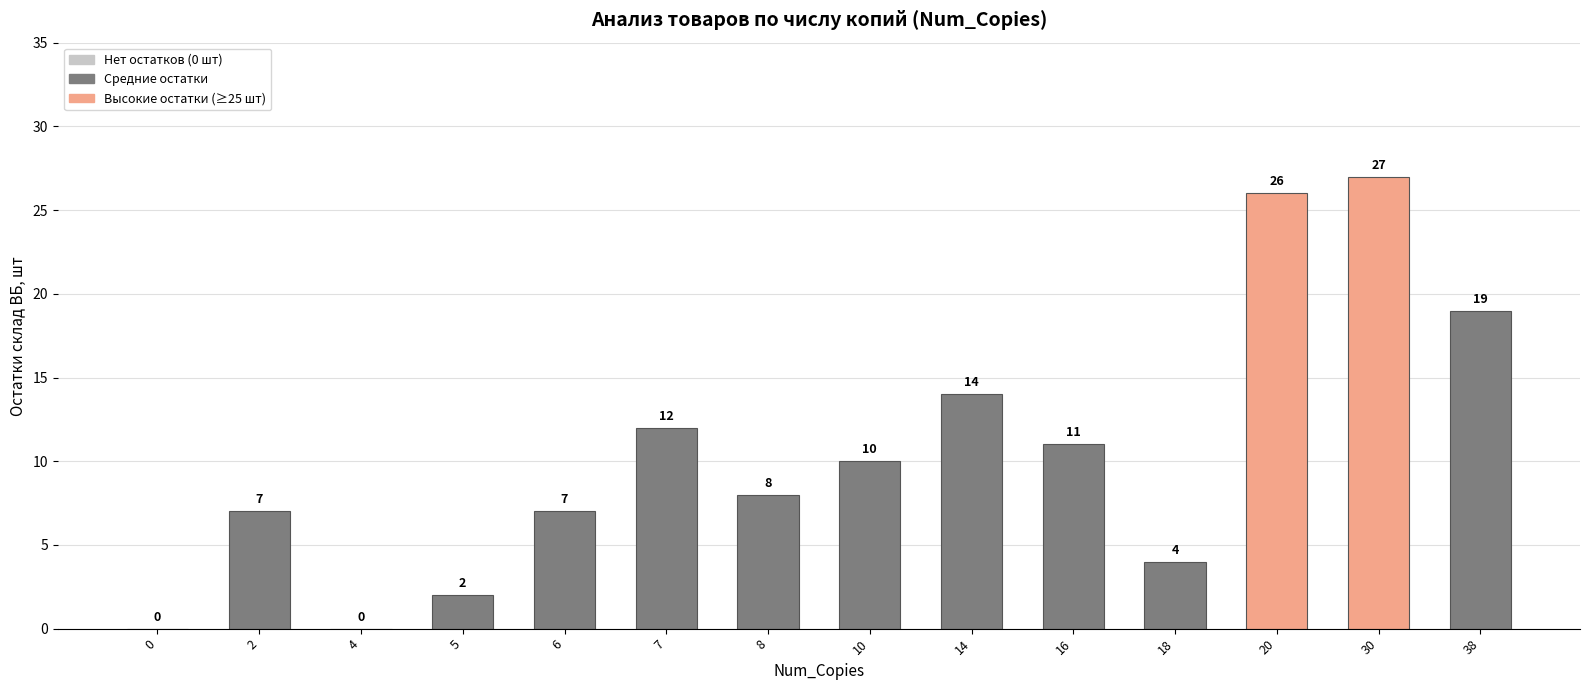

Where is the data nearest to the value 13?

7